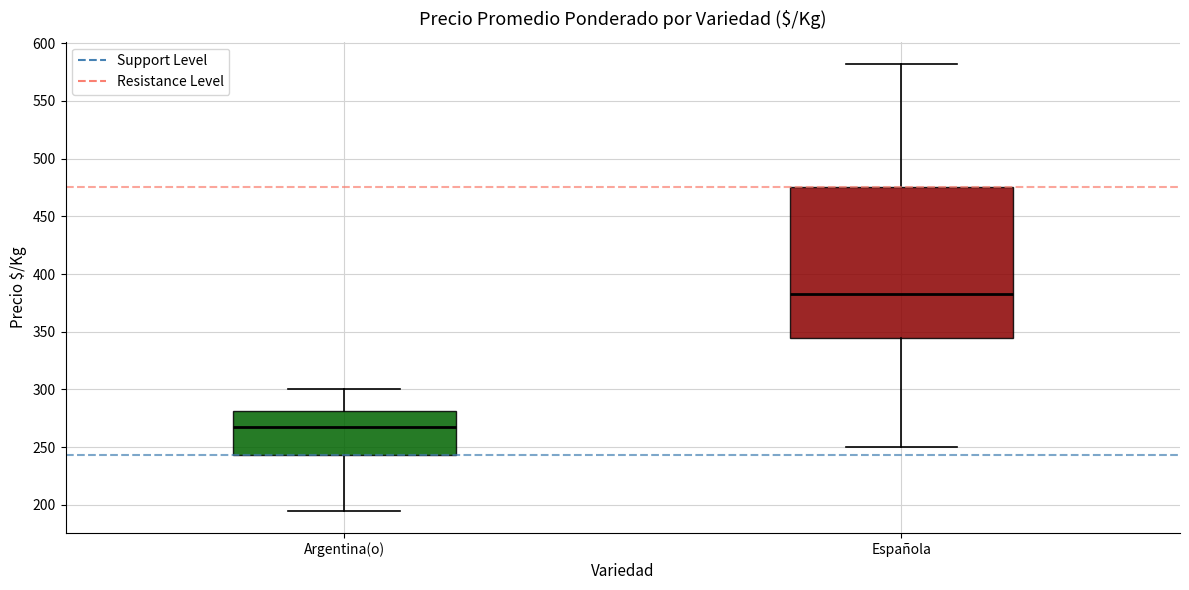

Which box has the highest median line?

Española